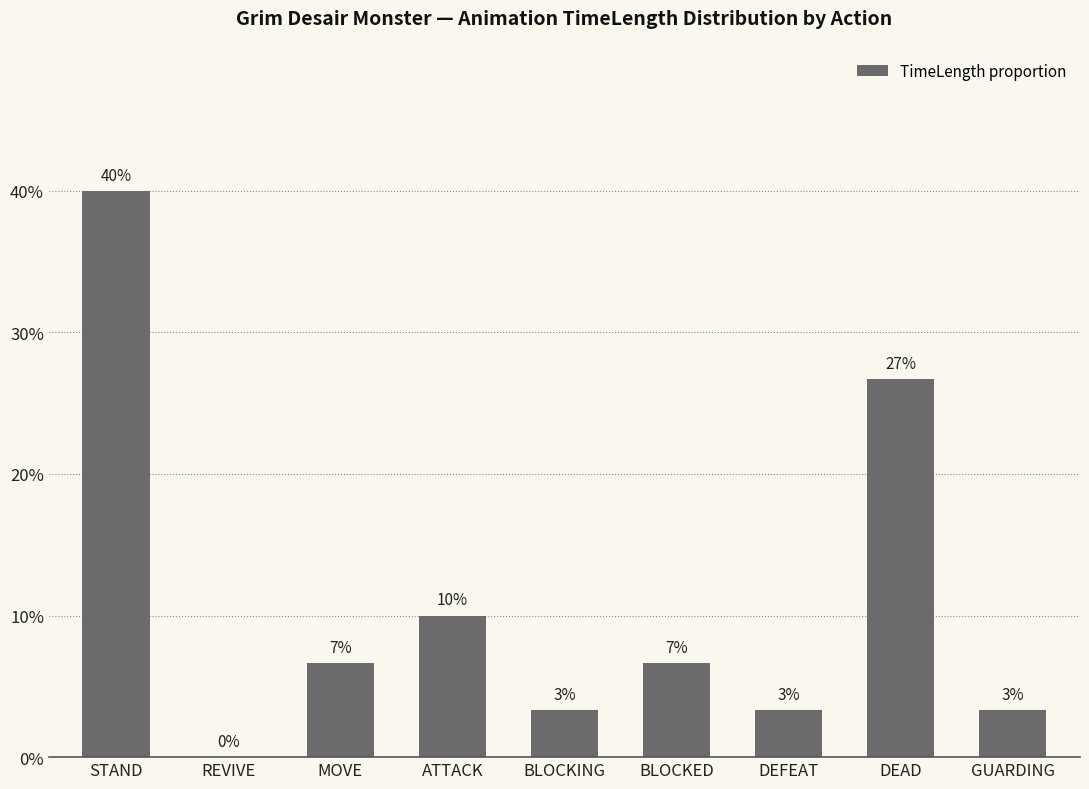

Are the bars horizontal?

No